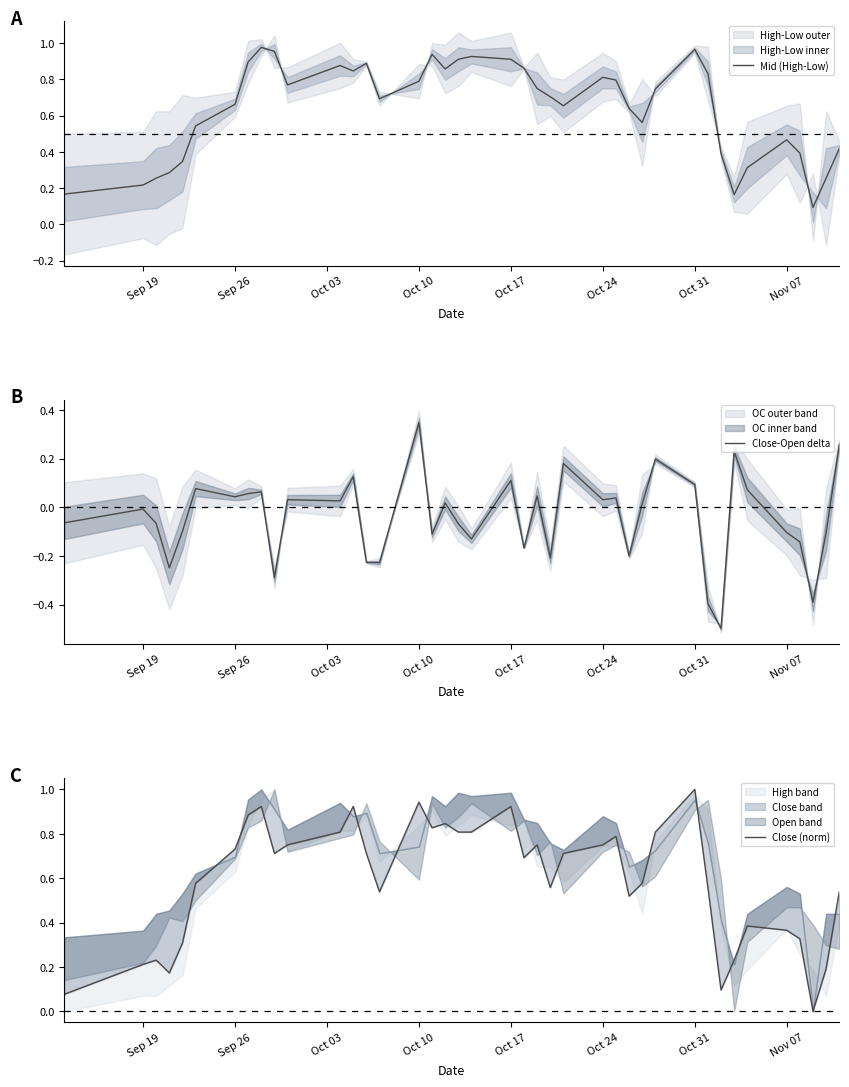

The Mid (High-Low) series shows 0.5 at Oct 24. True or false?

False